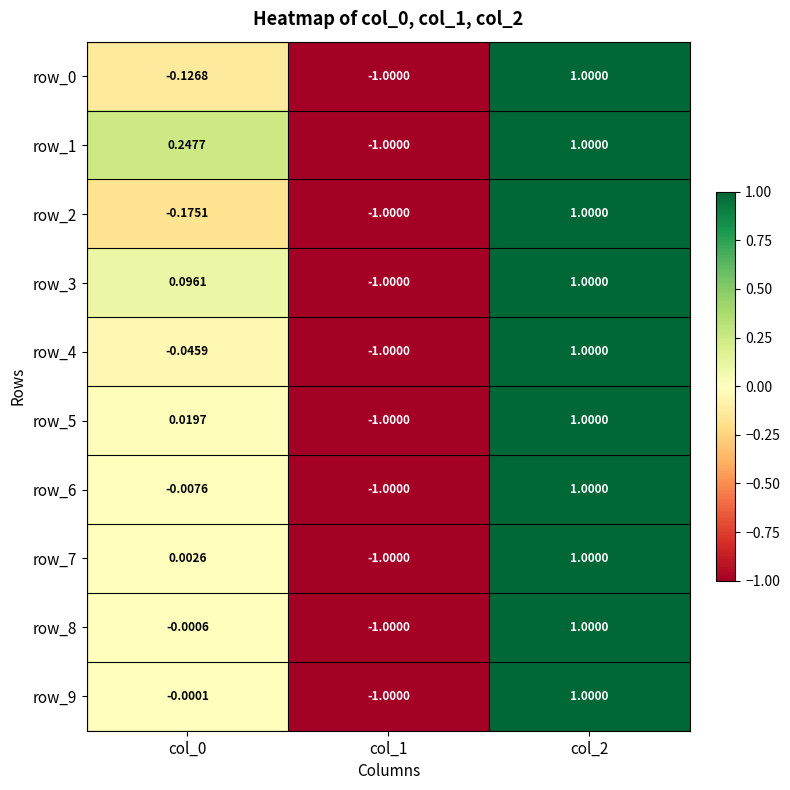

Is the value of row_8 at col_1 greater than the value of row_1 at col_0?

No